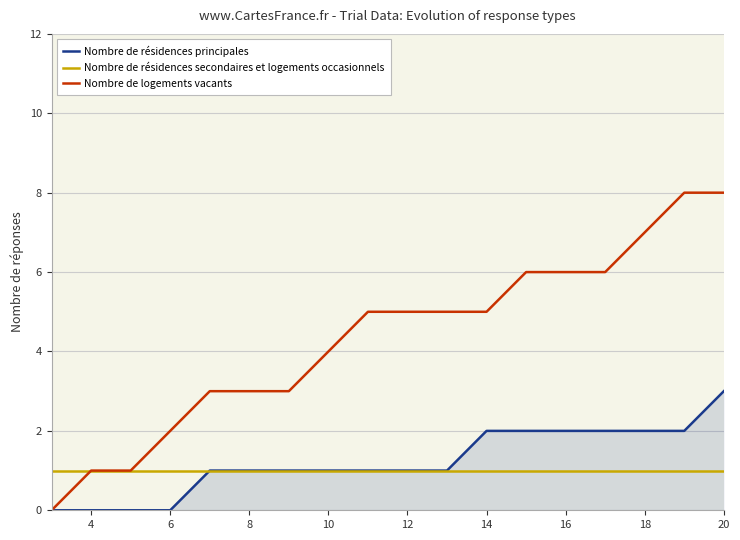

Which series has the widest spread of values?

Nombre de logements vacants